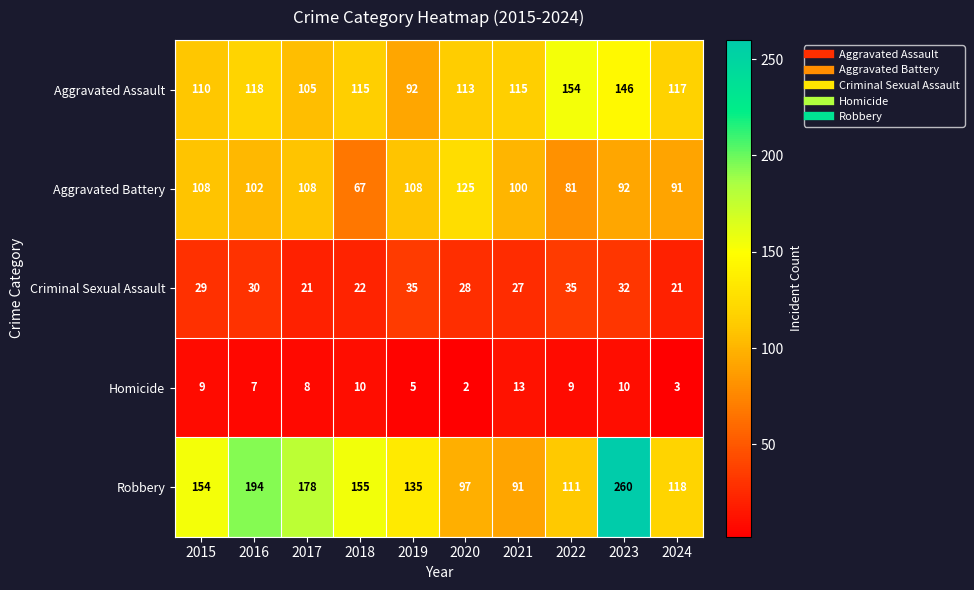

Which series has the largest total across all categories?

Robbery